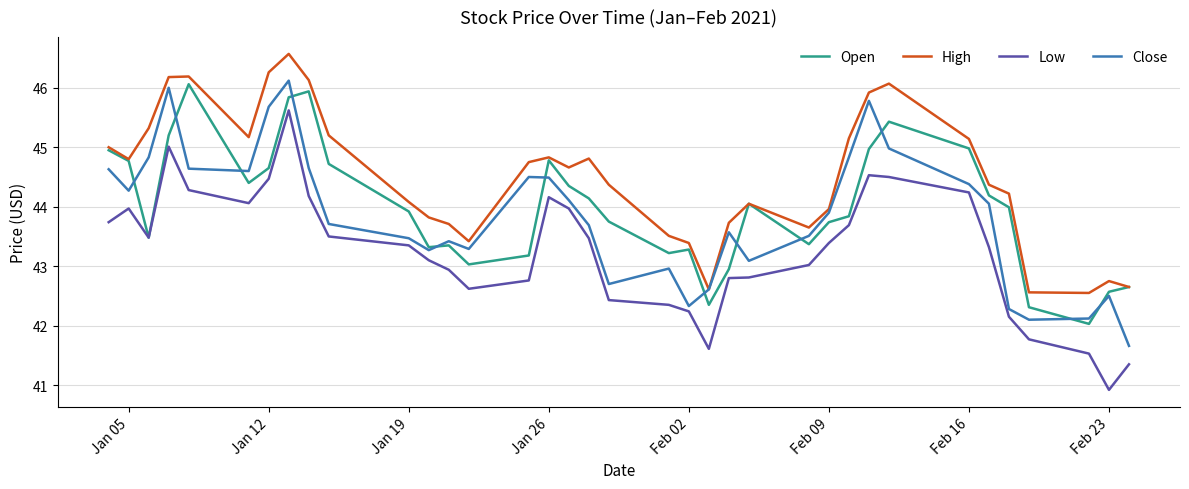

What is the difference between the maximum and minimum values in the Low series?

4.7